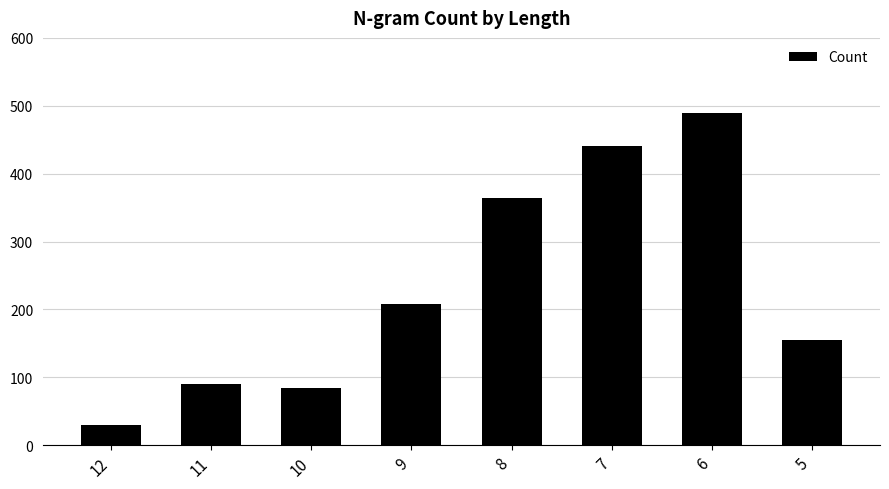

Read the value at 12, to the nearest 5.

30